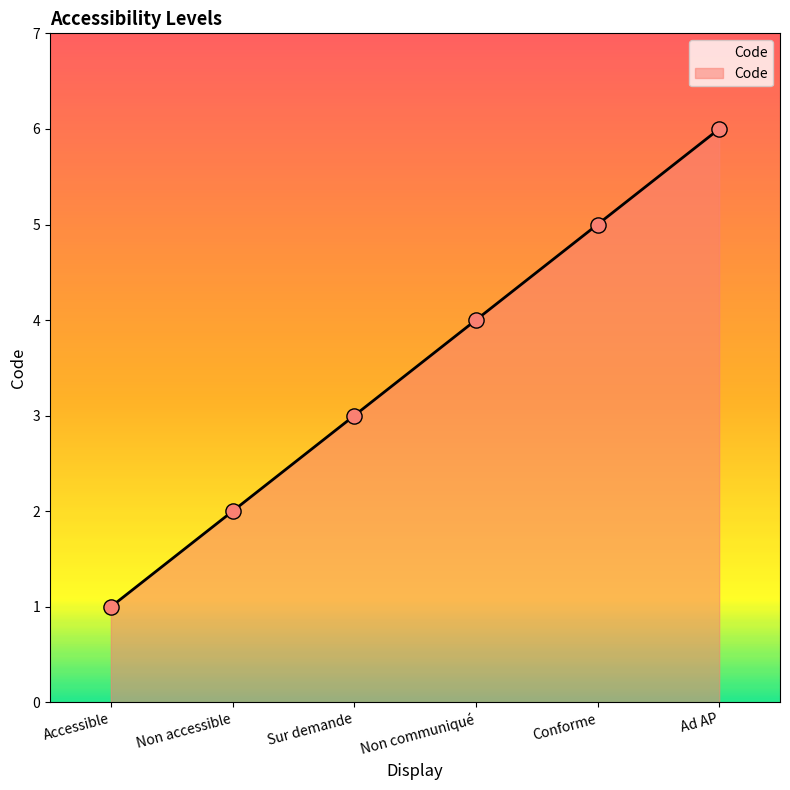

Approximately how many times larger is the value at Non accessible compared to Ad AP?

0.3